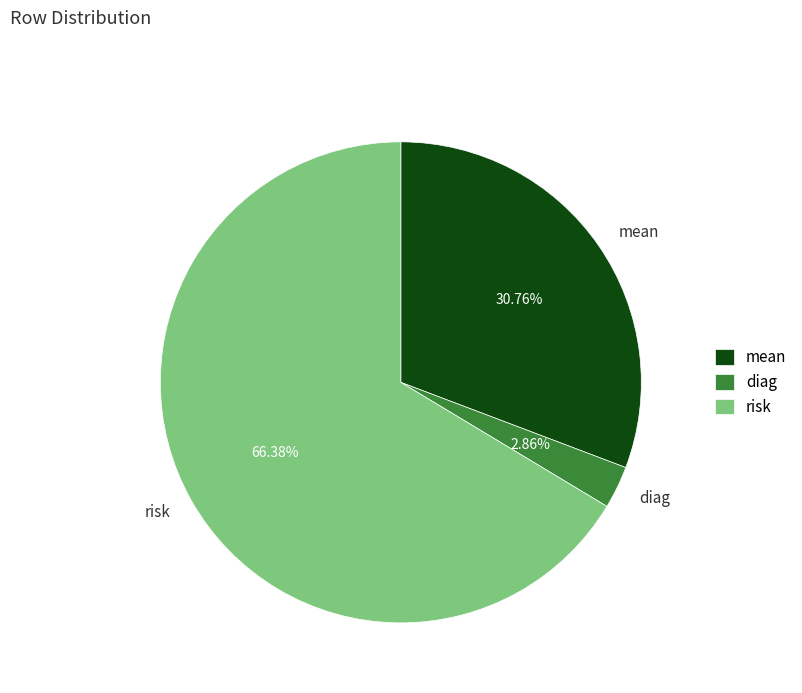

To the nearest percent, what is the difference between the largest and smallest slice percentages?

64%